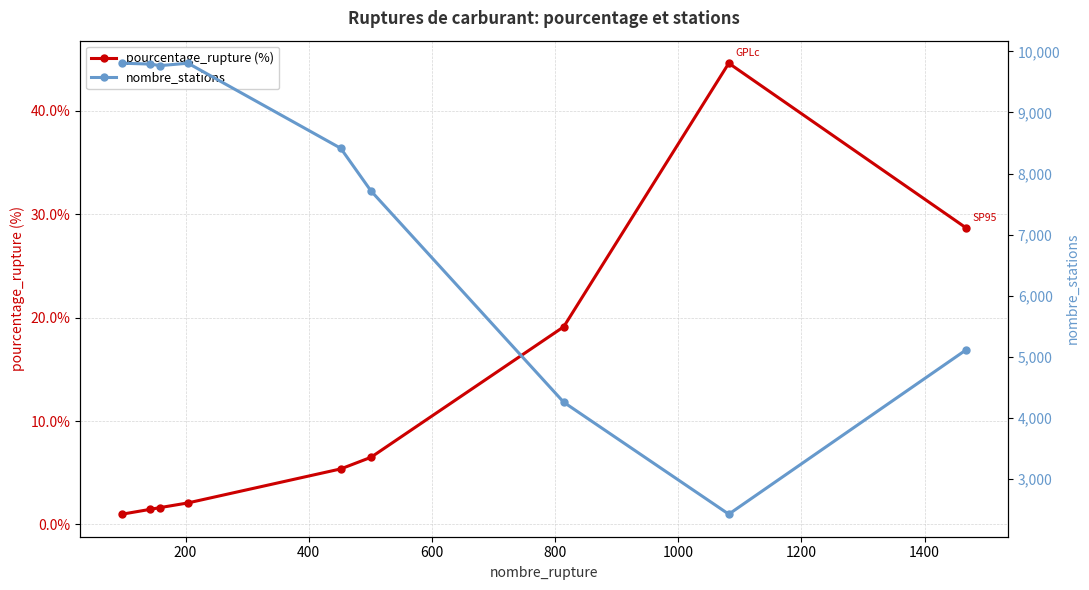

What is the value of the pourcentage_rupture (%) point at the 7th from the left?

19.1